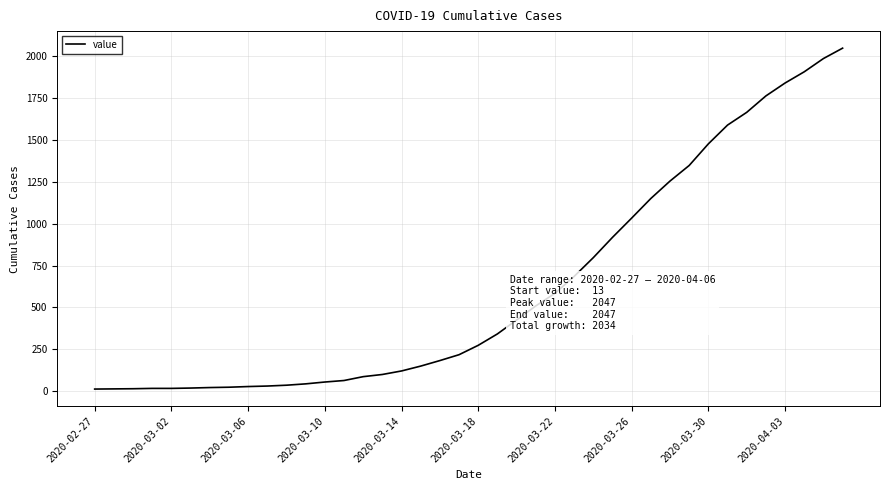

What is the difference between the maximum and minimum values?

2034